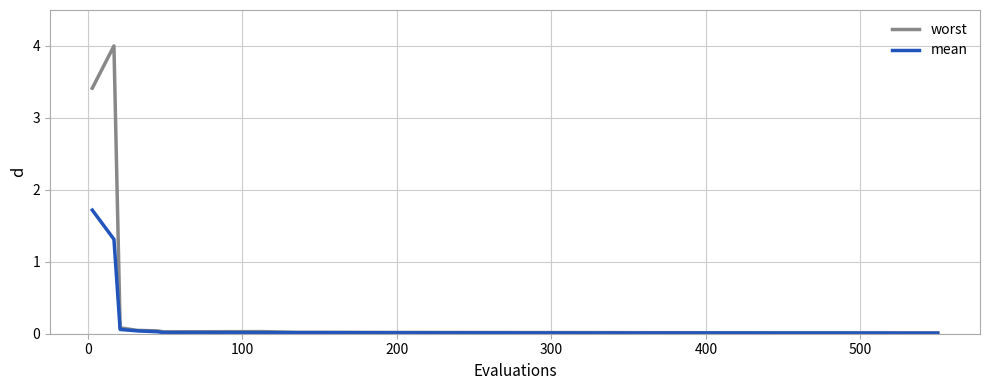

List the series in order of their overall mean, highest first.

worst, mean